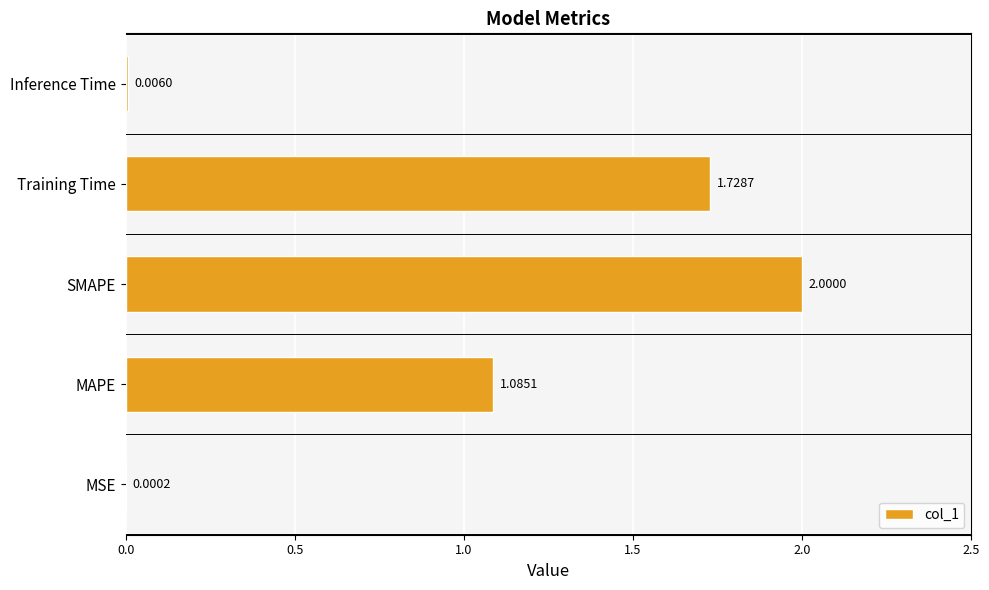

At which category does the chart reach its peak across all series?

SMAPE